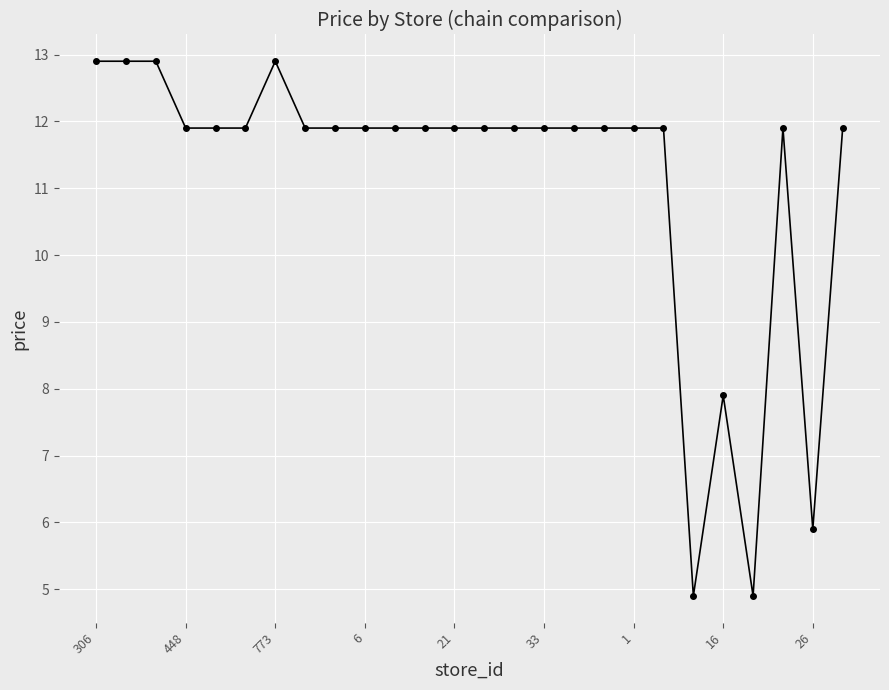

What is the sum of all values?

289.4